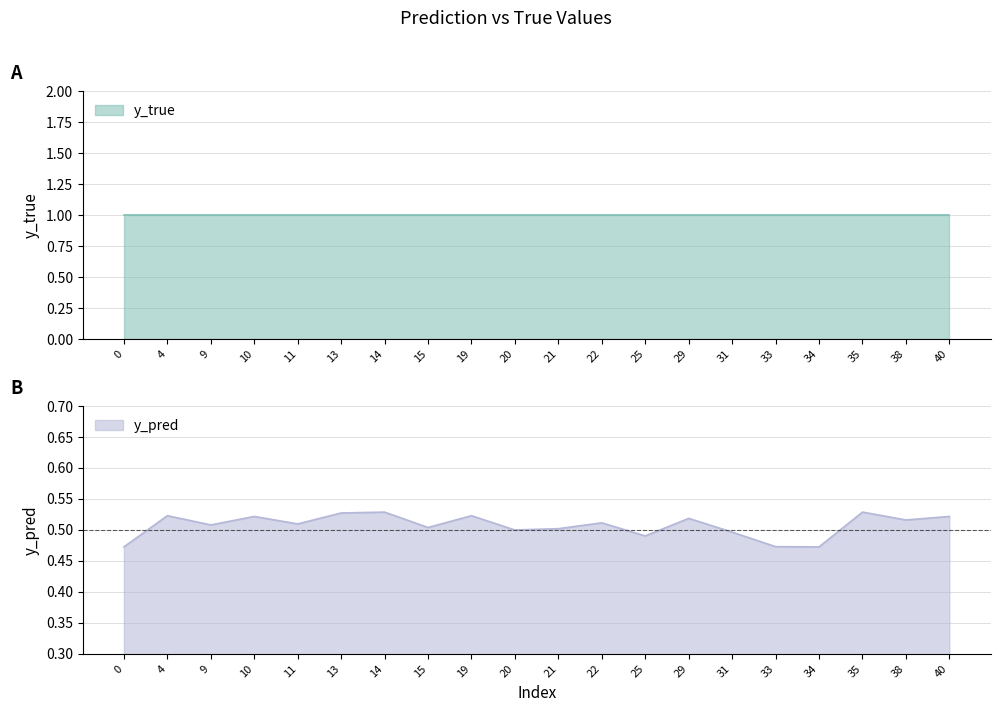

Reading right to left, what are all the values shown in this chart?

0.5	0.5	0.5	0.5	0.5	0.5	0.5	0.5	0.5	0.5	0.5	0.5	0.5	0.5	0.5	0.5	0.5	0.5	0.5	0.5